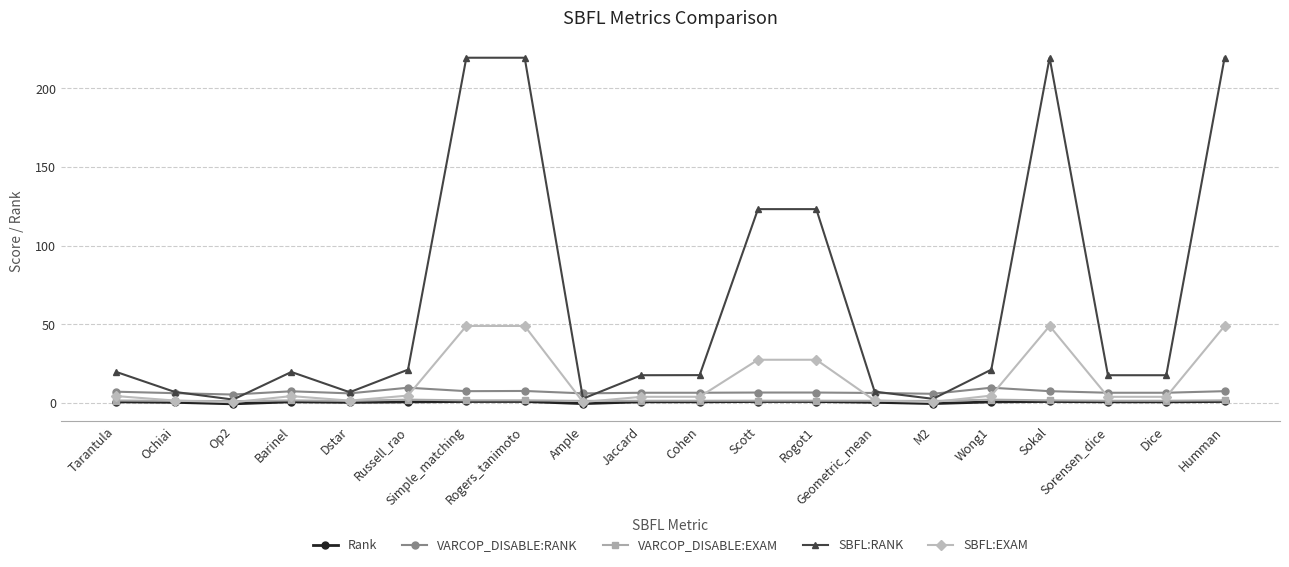

What is the label of the 17th point from the left?

Sokal